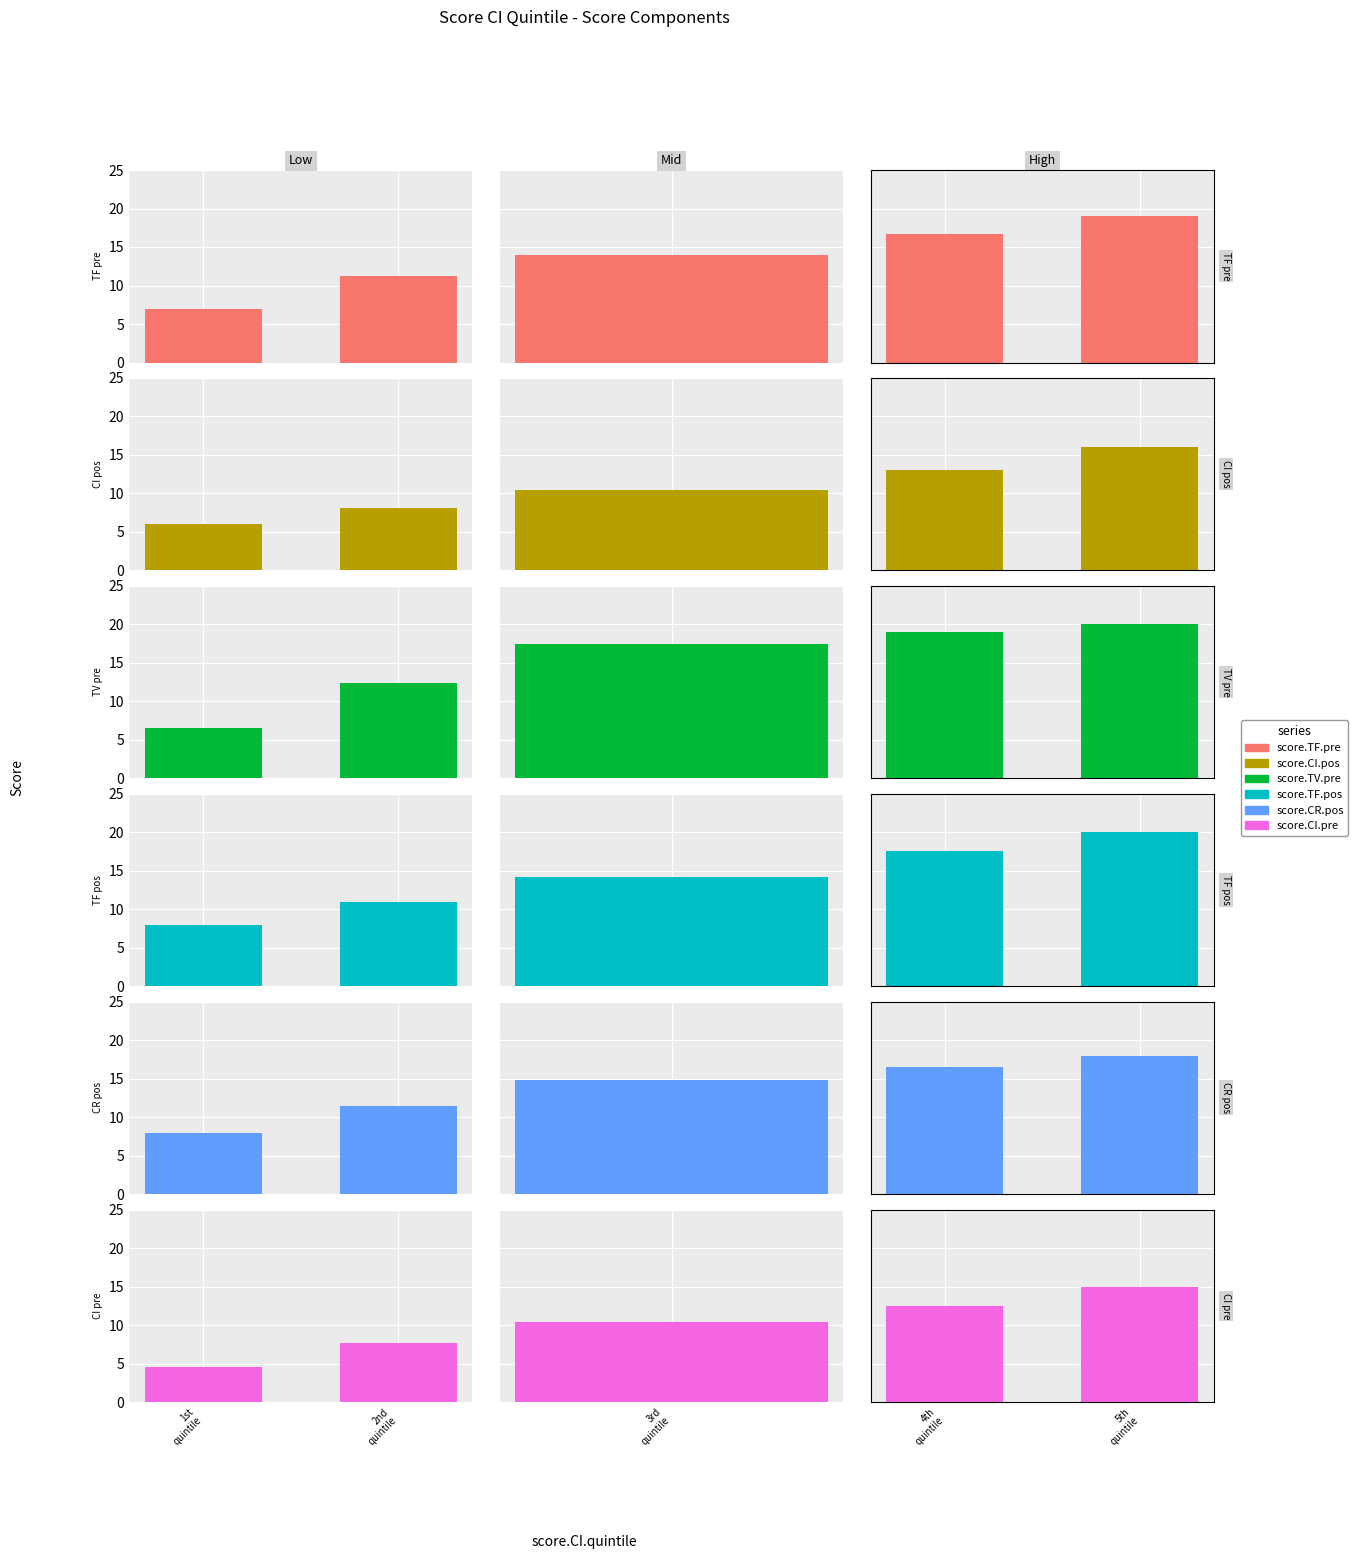

Between 4th quintile and 5th quintile, which is larger?

5th quintile